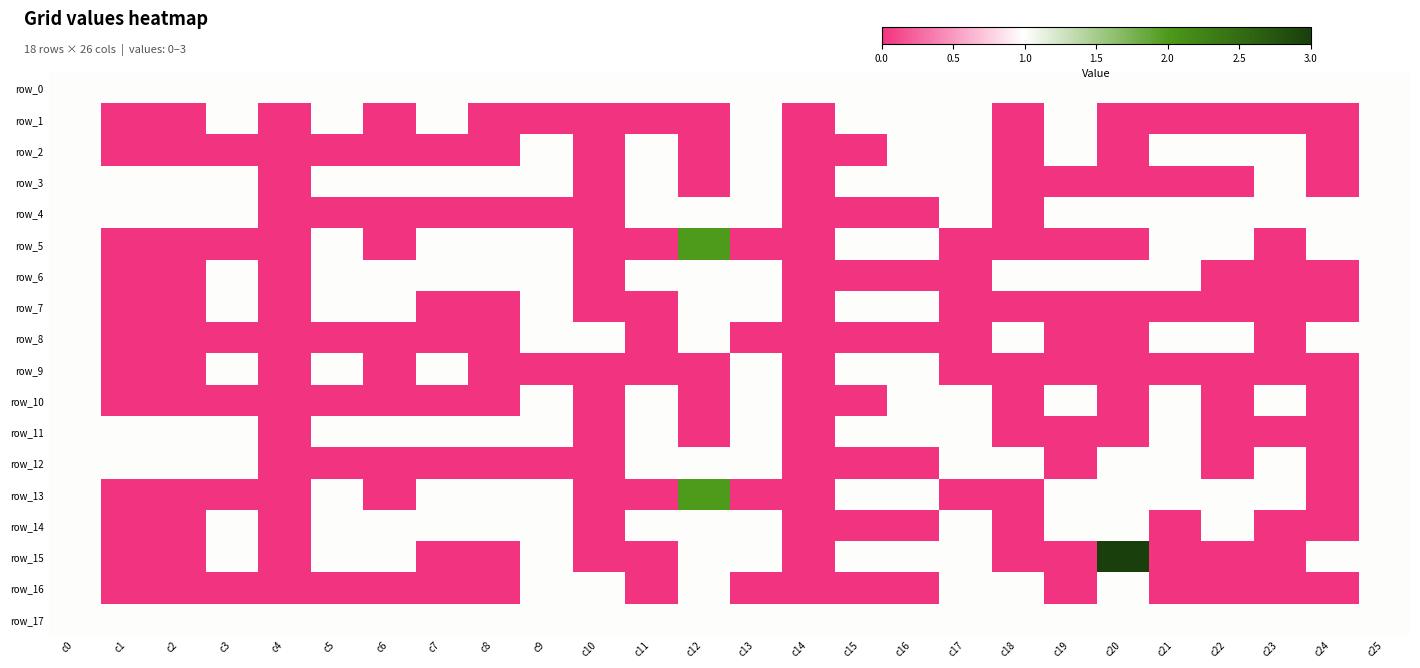

Between c11 and c13, which is larger?

c11